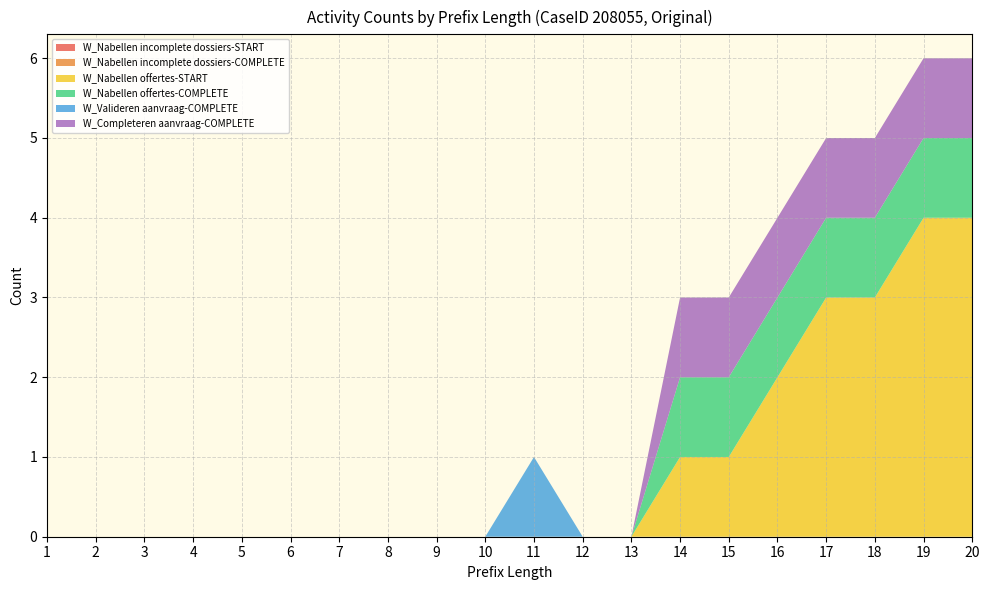

Reading right to left, what are all the values shown in this chart?

W_Nabellen incomplete dossiers-START: 20=0	19=0	18=0	17=0	16=0	15=0	14=0	13=0	12=0	11=0	10=0	9=0	8=0	7=0	6=0	5=0	4=0	3=0	2=0	1=0
W_Nabellen incomplete dossiers-COMPLETE: 20=0	19=0	18=0	17=0	16=0	15=0	14=0	13=0	12=0	11=0	10=0	9=0	8=0	7=0	6=0	5=0	4=0	3=0	2=0	1=0
W_Nabellen offertes-START: 20=4	19=4	18=3	17=3	16=2	15=1	14=1	13=0	12=0	11=0	10=0	9=0	8=0	7=0	6=0	5=0	4=0	3=0	2=0	1=0
W_Nabellen offertes-COMPLETE: 20=1	19=1	18=1	17=1	16=1	15=1	14=1	13=0	12=0	11=0	10=0	9=0	8=0	7=0	6=0	5=0	4=0	3=0	2=0	1=0
W_Valideren aanvraag-COMPLETE: 20=0	19=0	18=0	17=0	16=0	15=0	14=0	13=0	12=0	11=1	10=0	9=0	8=0	7=0	6=0	5=0	4=0	3=0	2=0	1=0
W_Completeren aanvraag-COMPLETE: 20=1	19=1	18=1	17=1	16=1	15=1	14=1	13=0	12=0	11=0	10=0	9=0	8=0	7=0	6=0	5=0	4=0	3=0	2=0	1=0